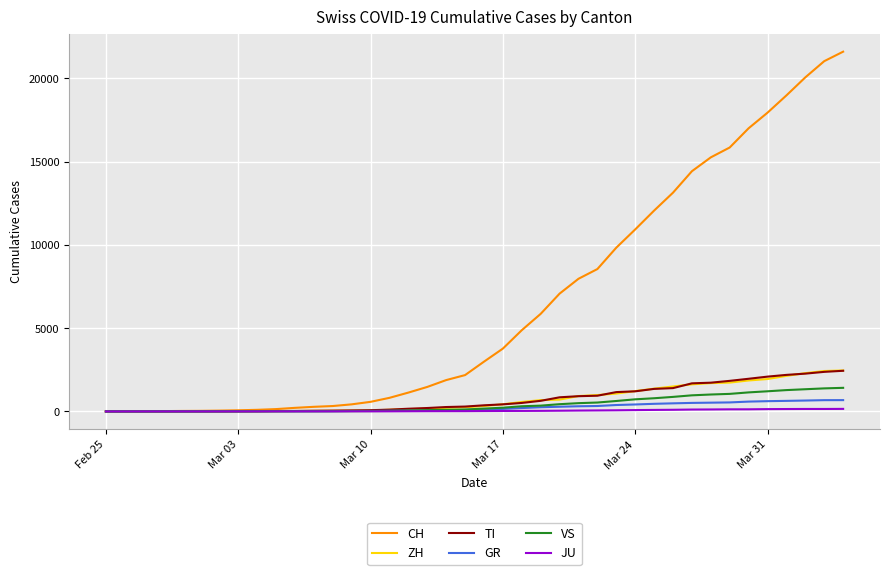

Which series has the widest spread of values?

CH